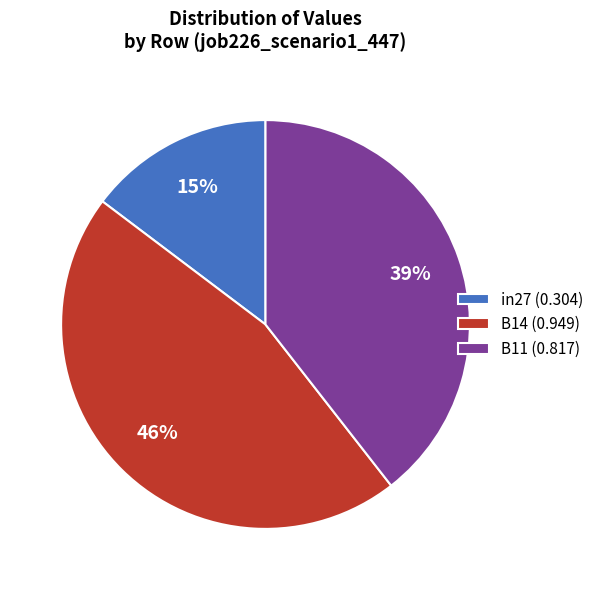

To the nearest percent, what is the combined percentage of B14 (0.949) and B11 (0.817)?

85%